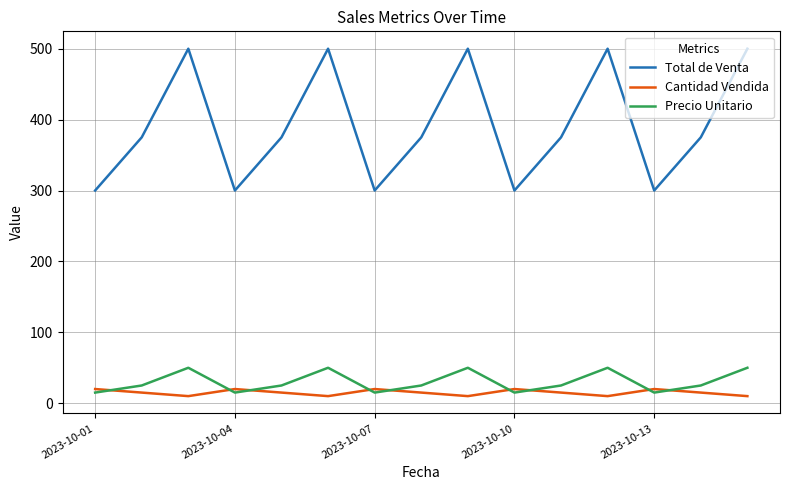

True or false: Cantidad Vendida and Total de Venta intersect in this chart.

False